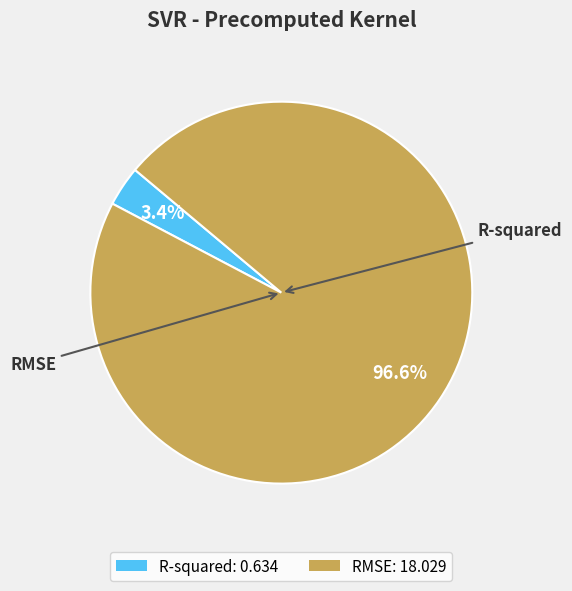

How many segments does this pie chart have?

2